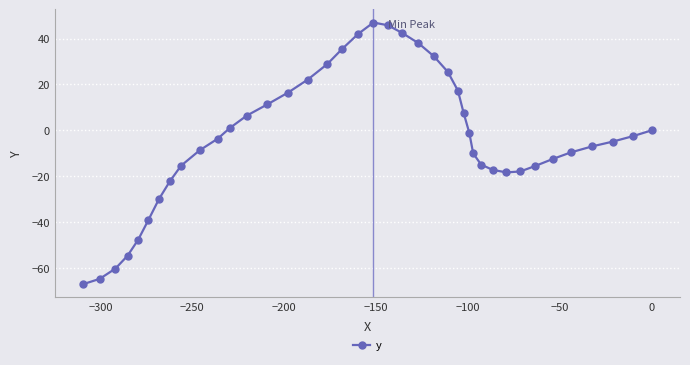

How many values exceed -3?

19